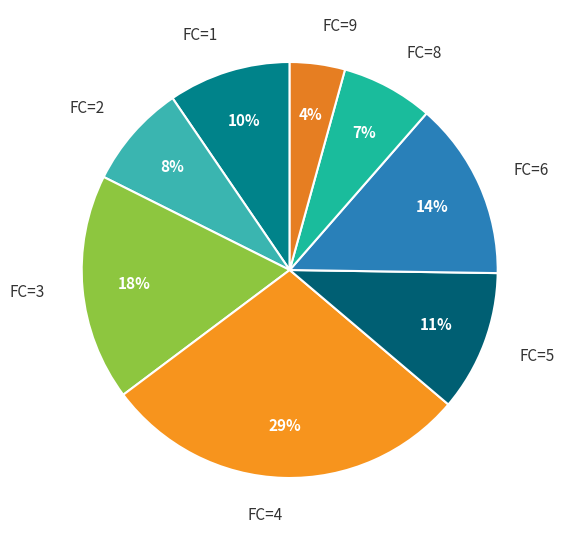

Is it true that FC=8 is 7% of the pie?

True